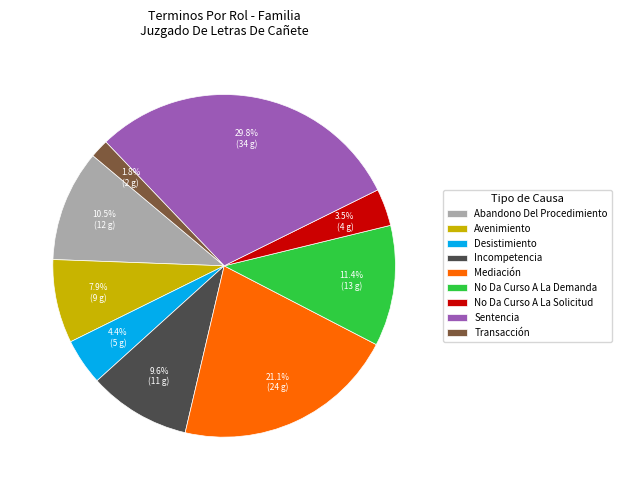

What percentage is NOT represented by Desistimiento?

95.6%